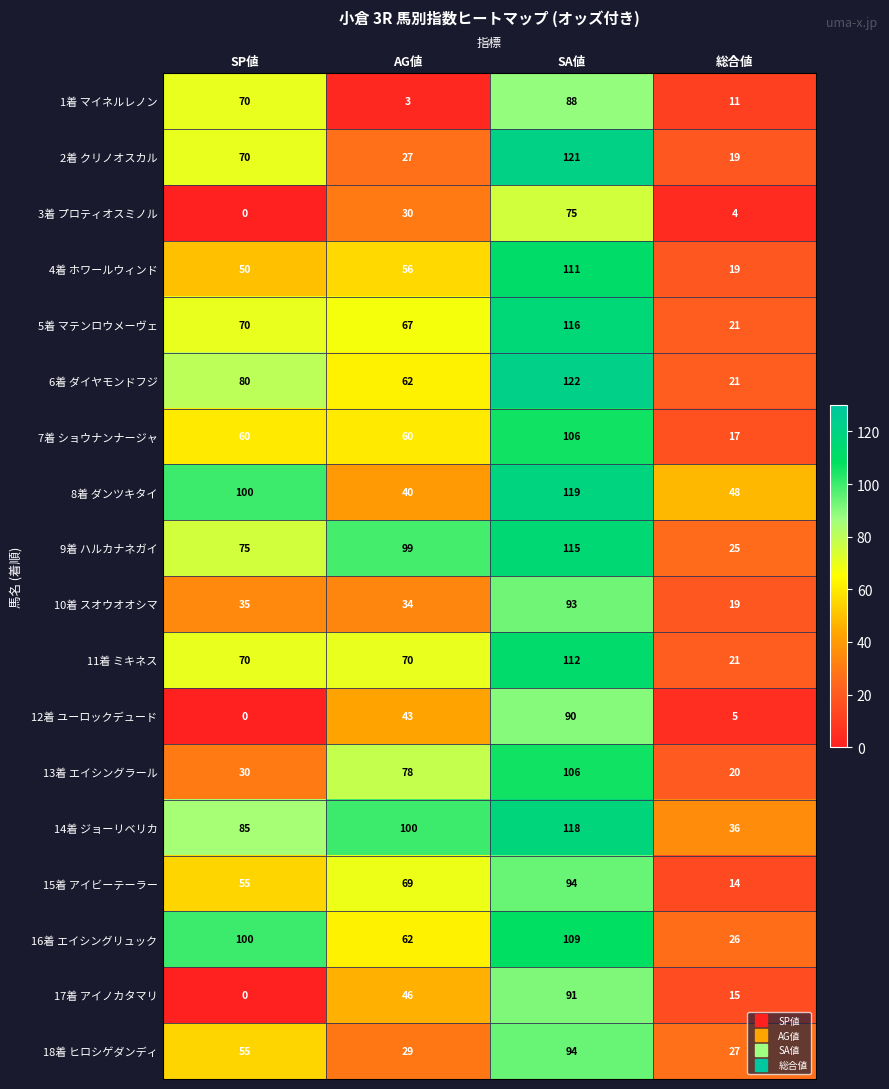

What is the approximate value of 7着 ショウナンナージャ at AG値, to the nearest 10?

60